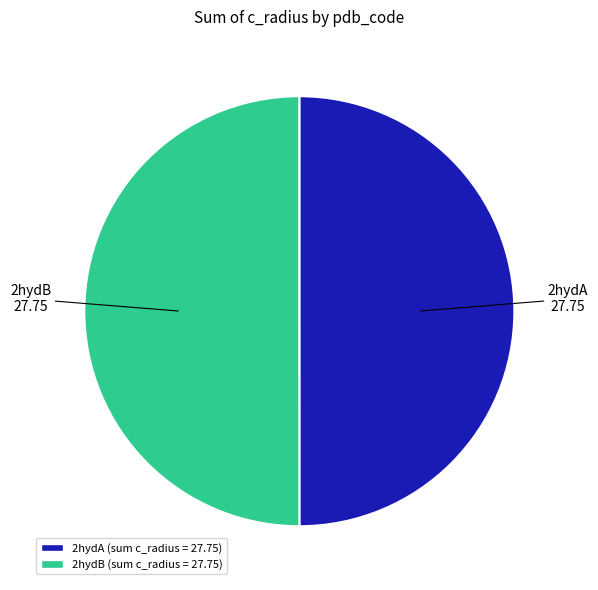

How many segments does this pie chart have?

2